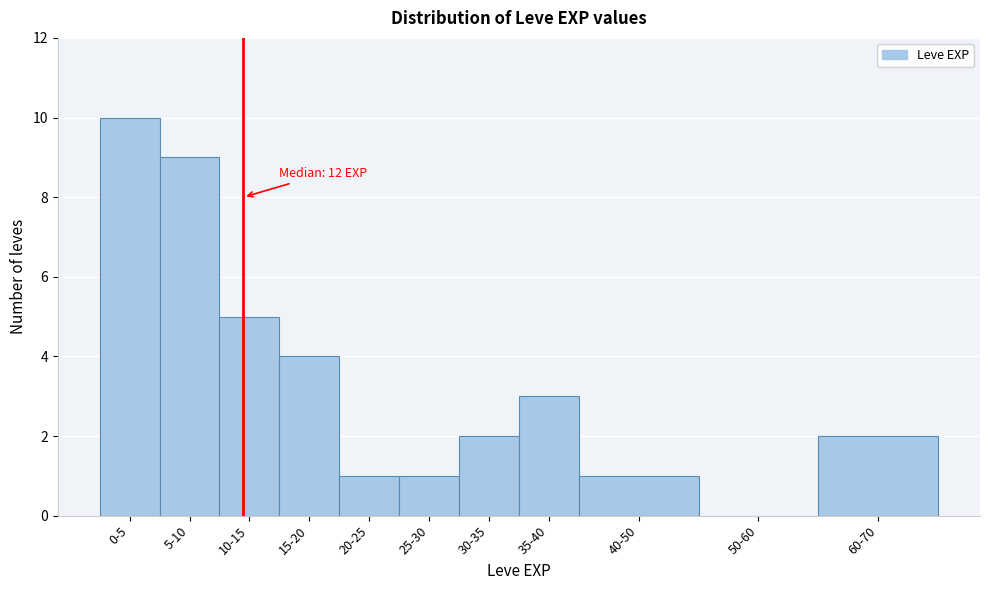

Reading right to left, transcribe all the data shown in this chart.

60-70=2	50-60=0	40-50=1	35-40=3	30-35=2	25-30=1	20-25=1	15-20=4	10-15=5	5-10=9	0-5=10